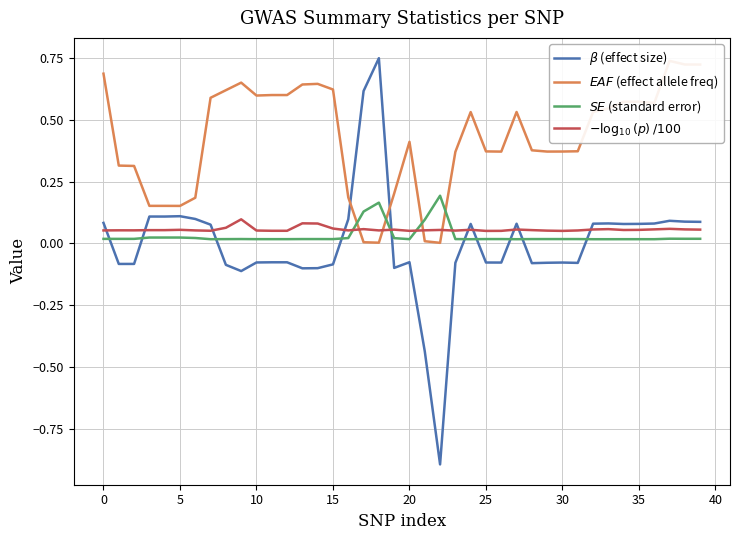

What is the total value across all series at 17?

0.8